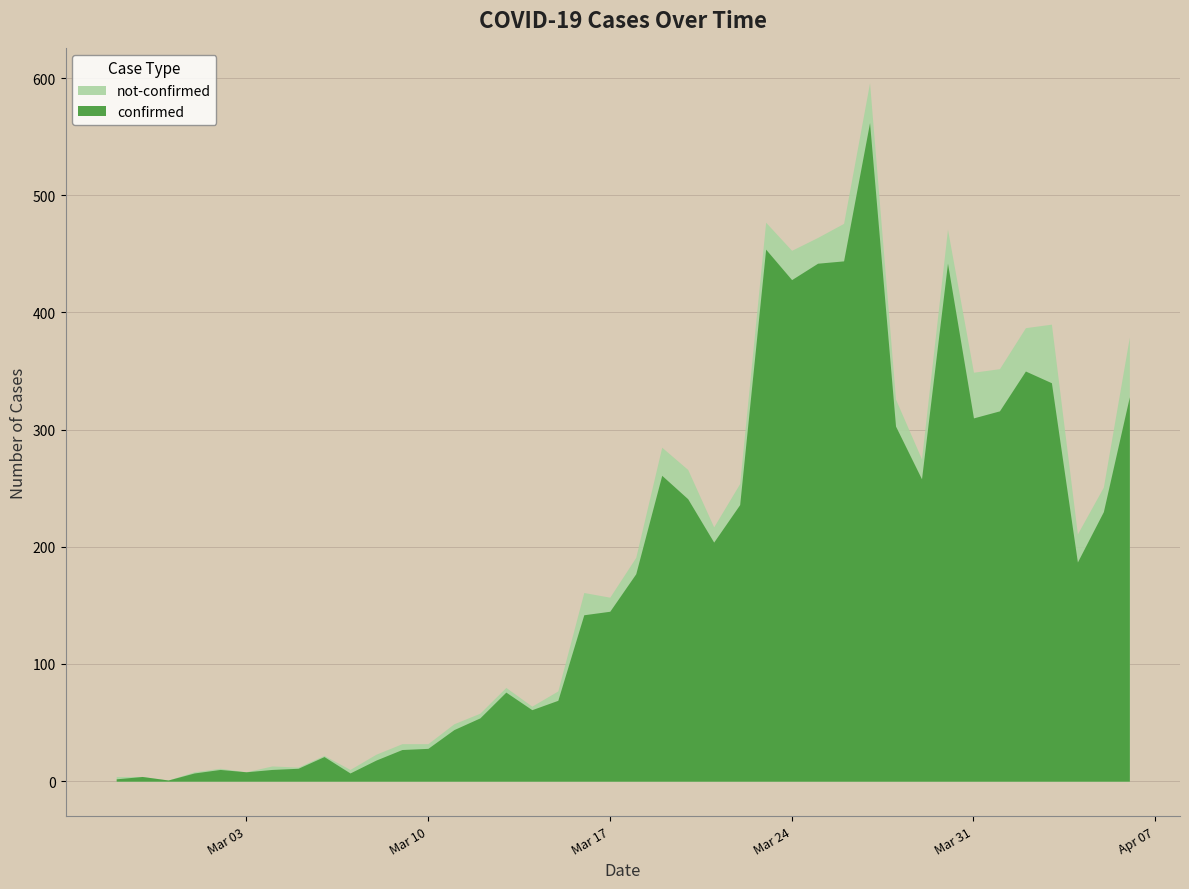

The value of confirmed at 2020-03-26 is 743. True or false?

False